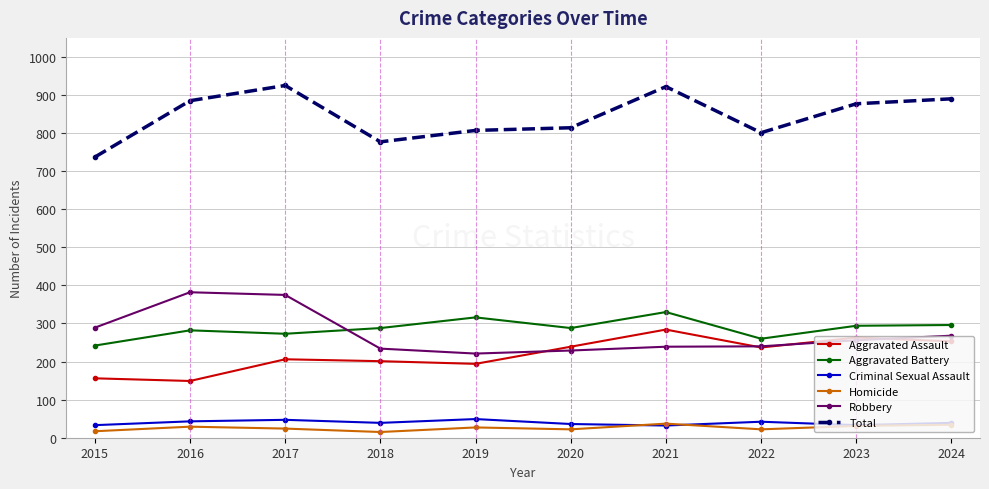

How many distinct data groups are displayed?

6